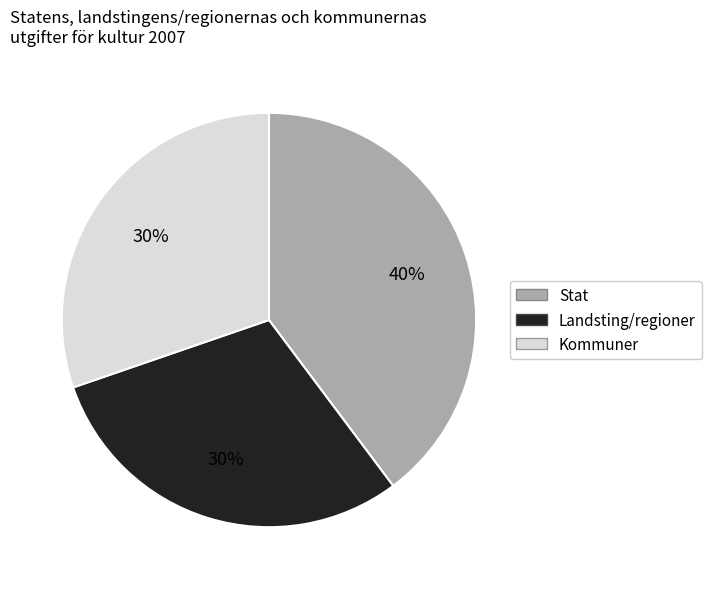

Count the number of slices in the pie.

3